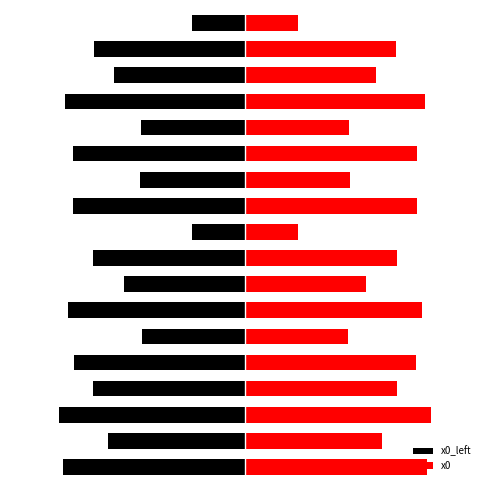

Which series has the largest total across all categories?

x0